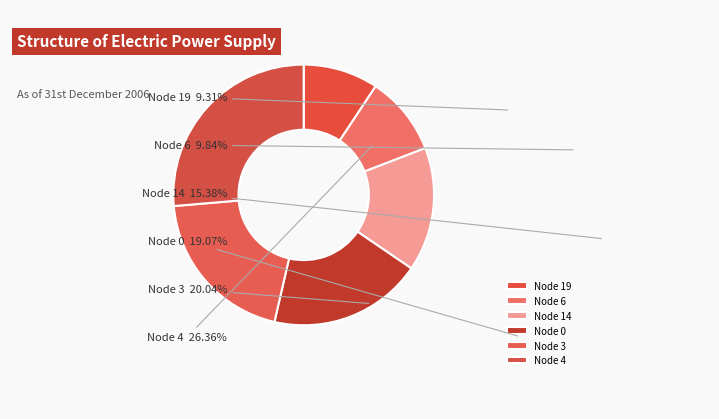

Which category has the biggest portion of the pie?

Node 4